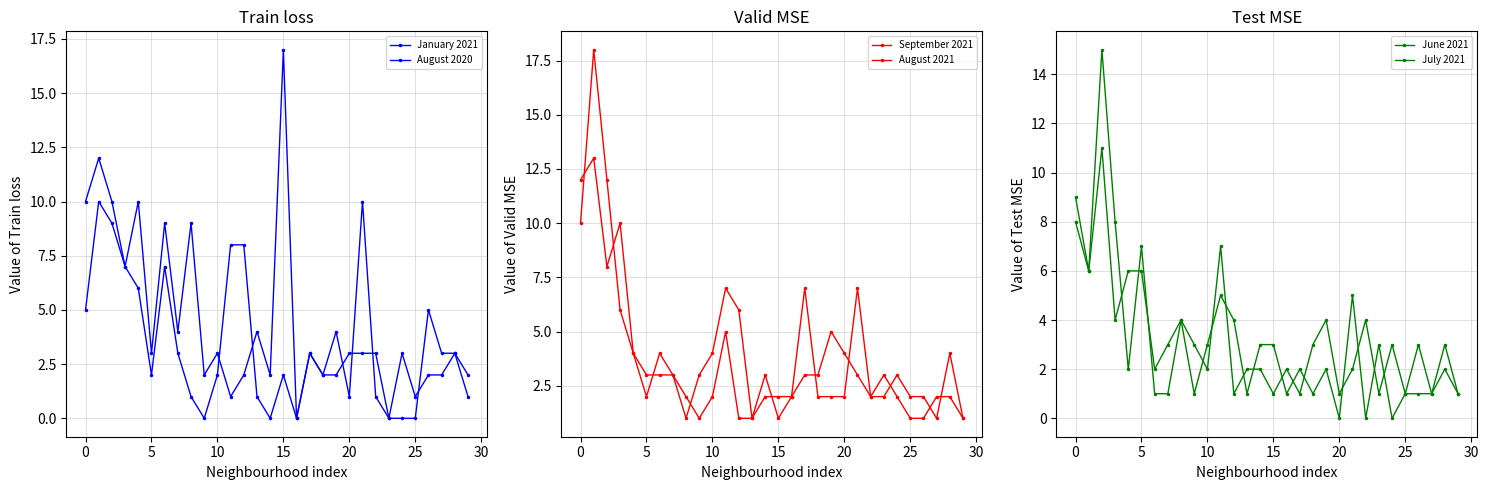

The value of June 2021 at 27 is 1. True or false?

True